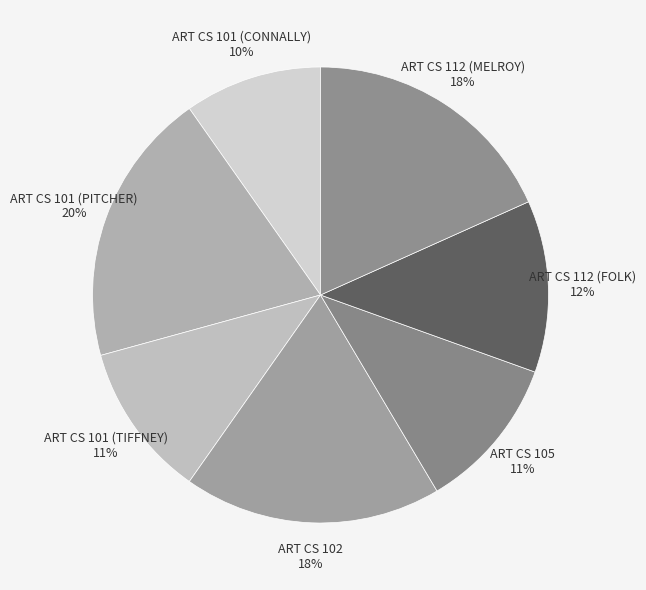

Do ART CS 112 (MELROY) and ART CS 101 (CONNALLY) together represent more than half of the pie?

No